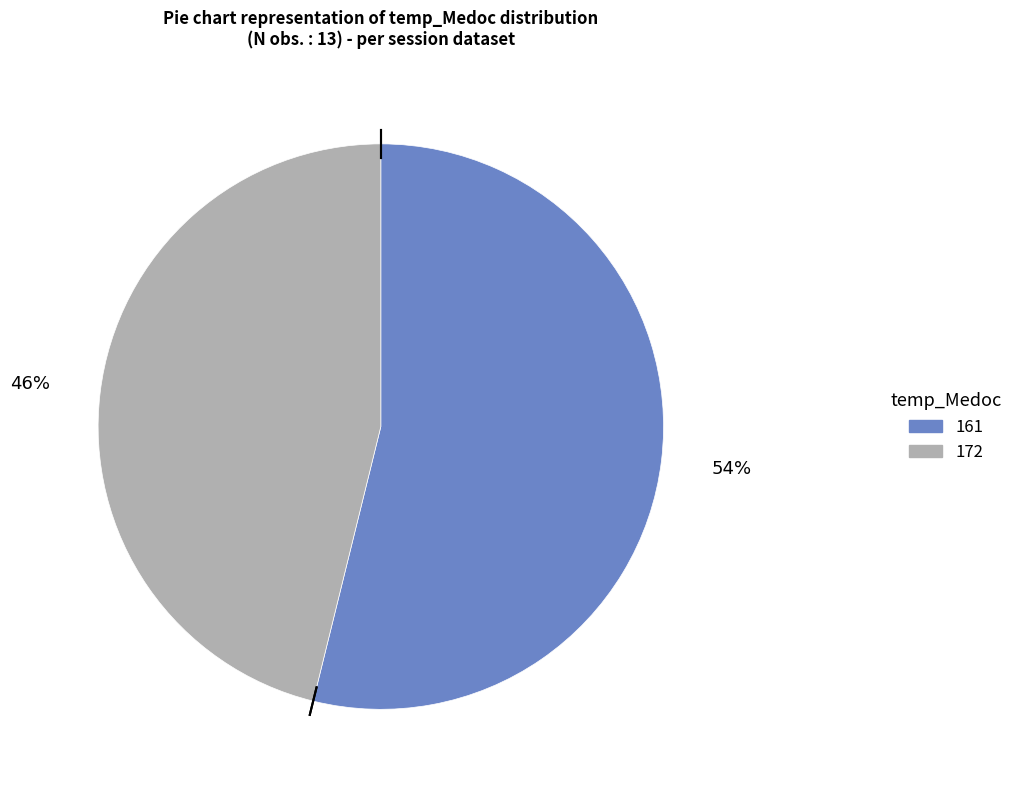

Is the sum of 161 and 172 greater than half?

Yes